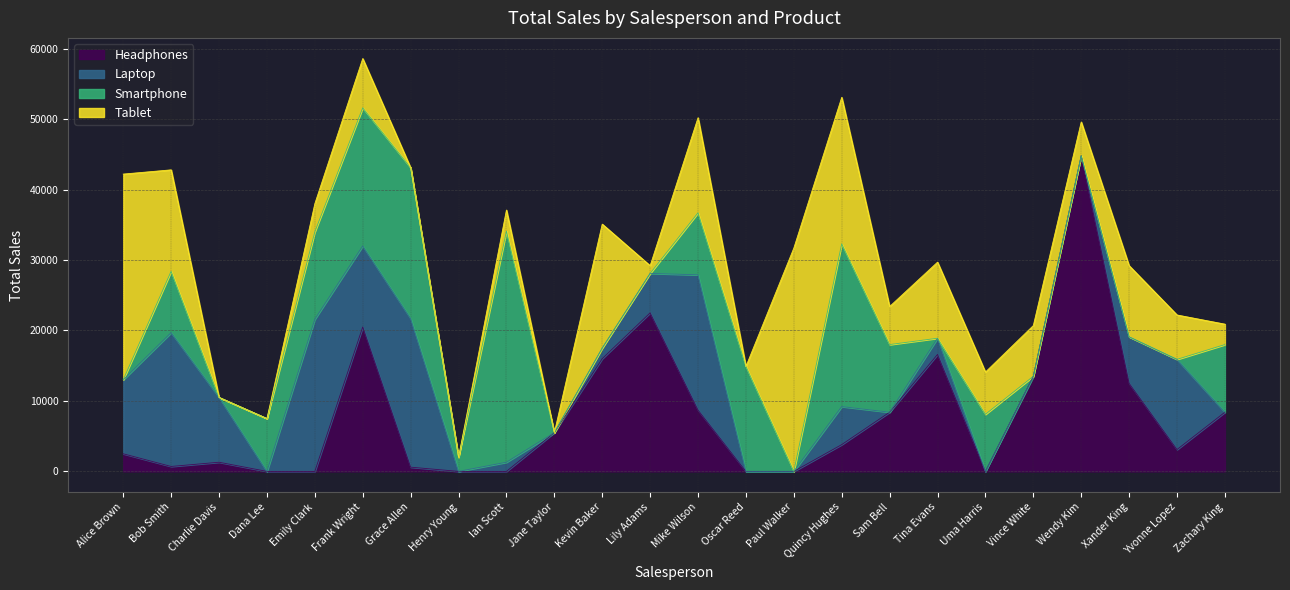

At which category is the sum across all series the highest?

Frank Wright